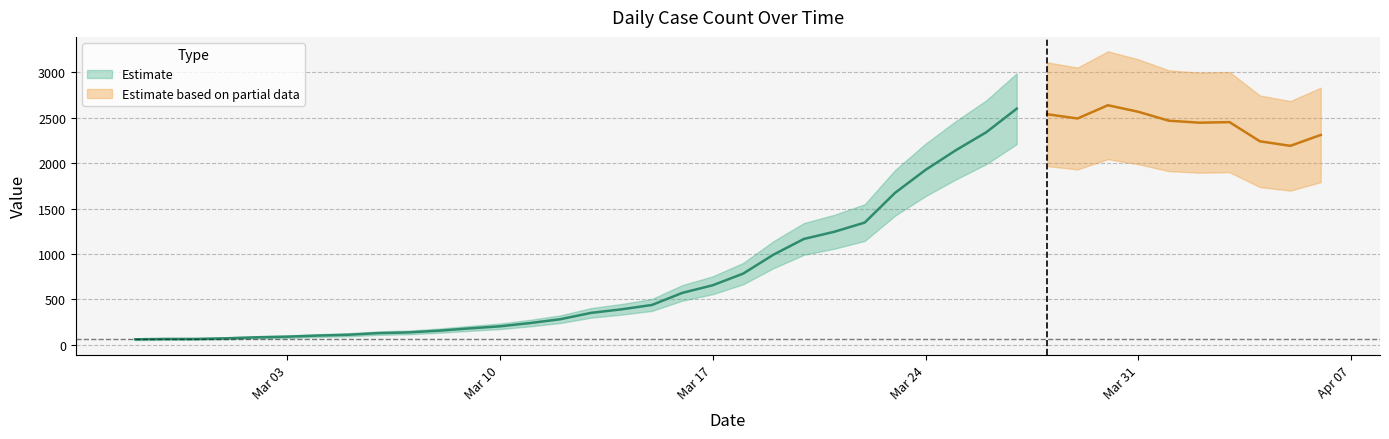

Reading left to right, extract all data points from this chart.

2020-02-27=61	2020-02-28=65	2020-02-29=65	2020-03-01=72	2020-03-02=83	2020-03-03=90	2020-03-04=102	2020-03-05=111	2020-03-06=129	2020-03-07=137	2020-03-08=156	2020-03-09=181	2020-03-10=204	2020-03-11=240	2020-03-12=283	2020-03-13=352	2020-03-14=391	2020-03-15=439	2020-03-16=572	2020-03-17=656	2020-03-18=784	2020-03-19=993	2020-03-20=1166	2020-03-21=1245	2020-03-22=1346	2020-03-23=1674	2020-03-24=1926	2020-03-25=2143	2020-03-26=2341	2020-03-27=2600	2020-03-28=2539	2020-03-29=2492	2020-03-30=2638	2020-03-31=2566	2020-04-01=2468	2020-04-02=2446	2020-04-03=2452	2020-04-04=2241	2020-04-05=2191	2020-04-06=2311